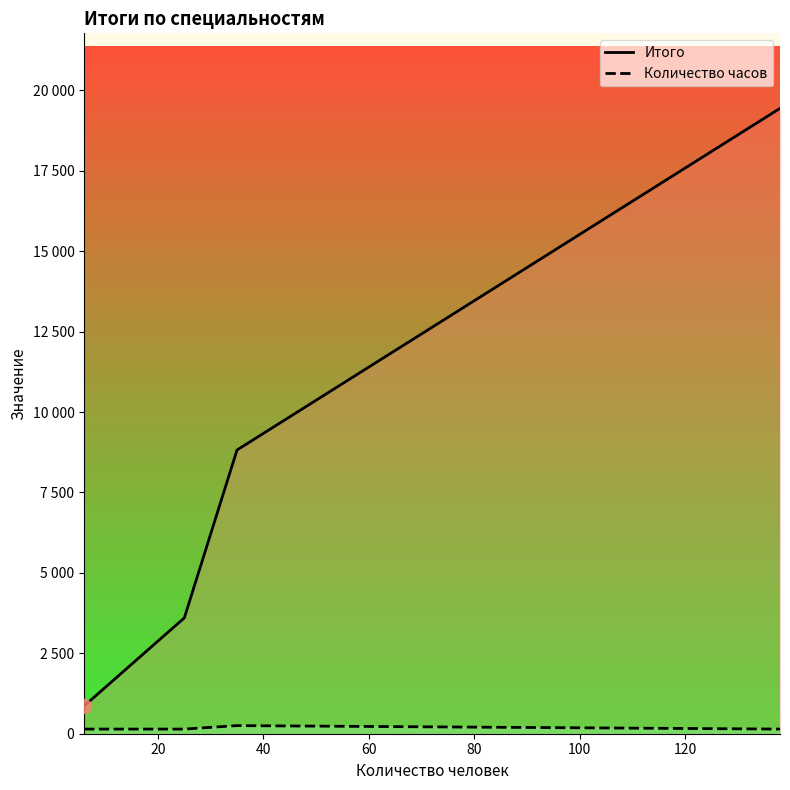

List the series in order of their overall mean, lowest first.

Количество часов, Итого